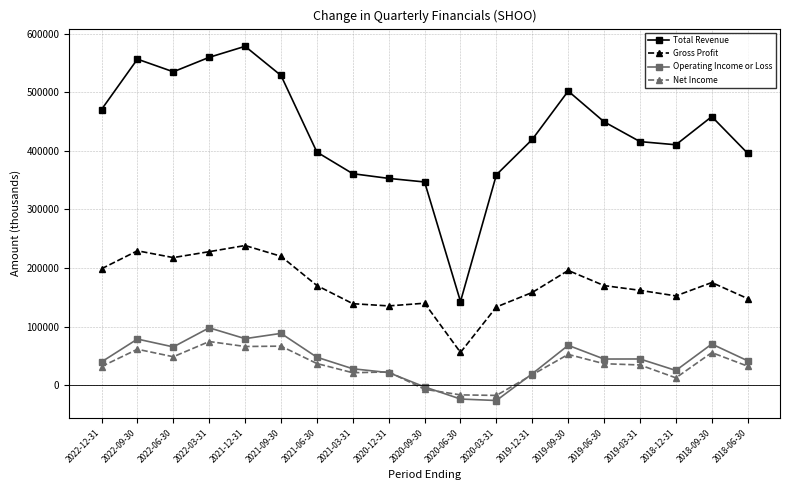

What is the maximum value for Operating Income or Loss?

97900